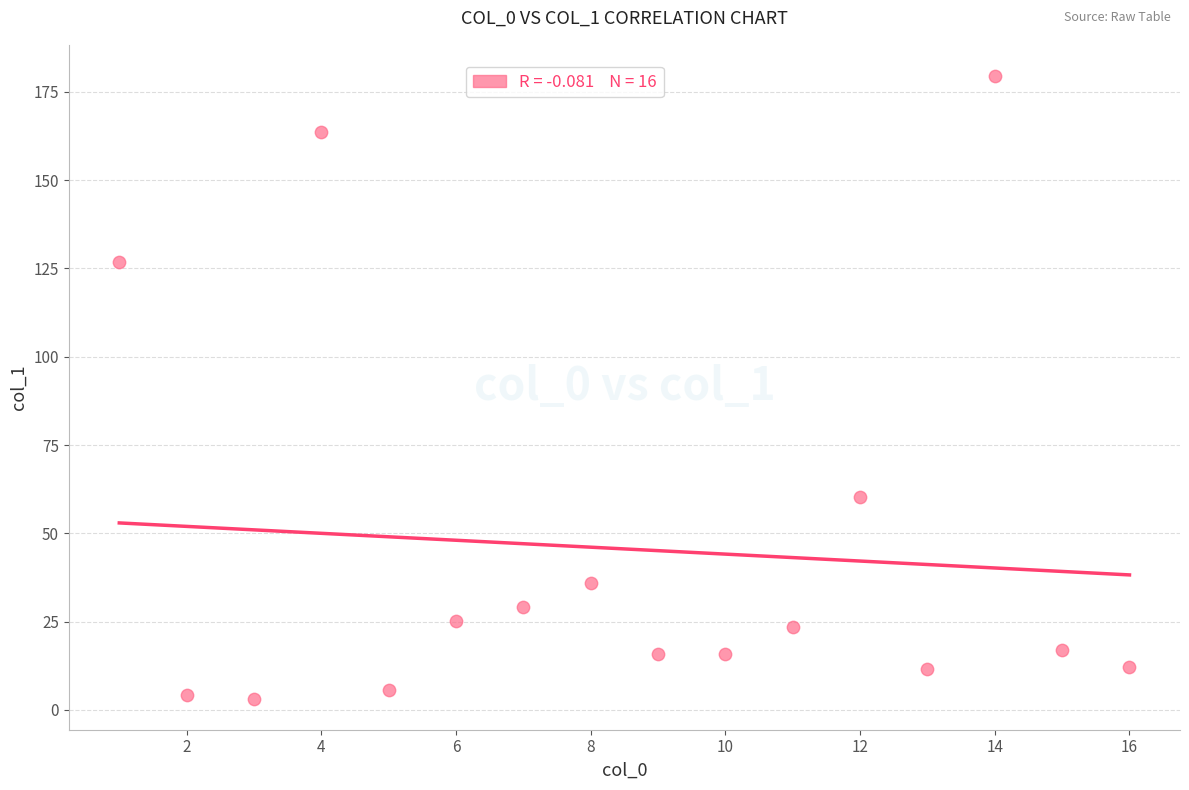

What Y value in the scatter plot is closest to 91?

60.4